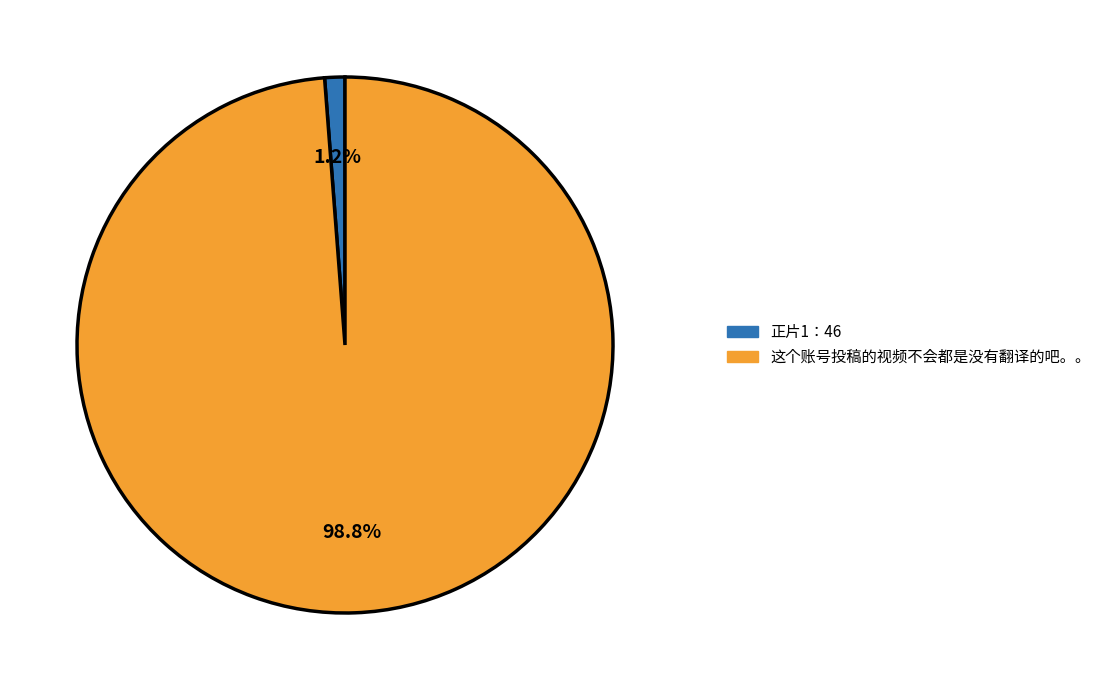

Rank the categories by value from highest to lowest.

这个账号投稿的视频不会都是没有翻译的吧。。, 正片1：46